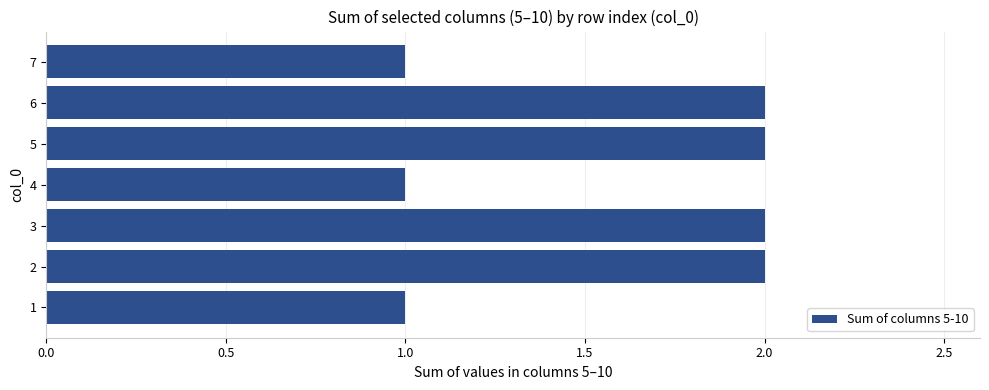

What is the sum of all values?

11